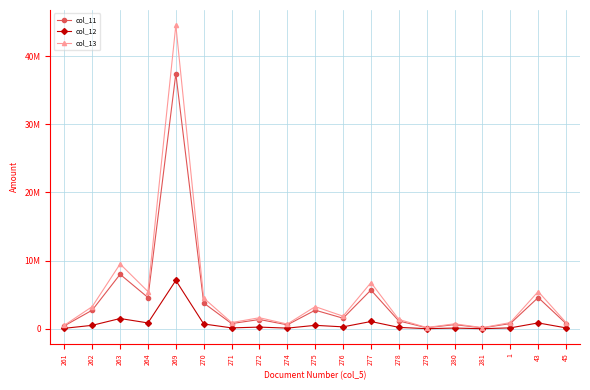

What are all the series names shown in the legend?

col_11, col_12, col_13